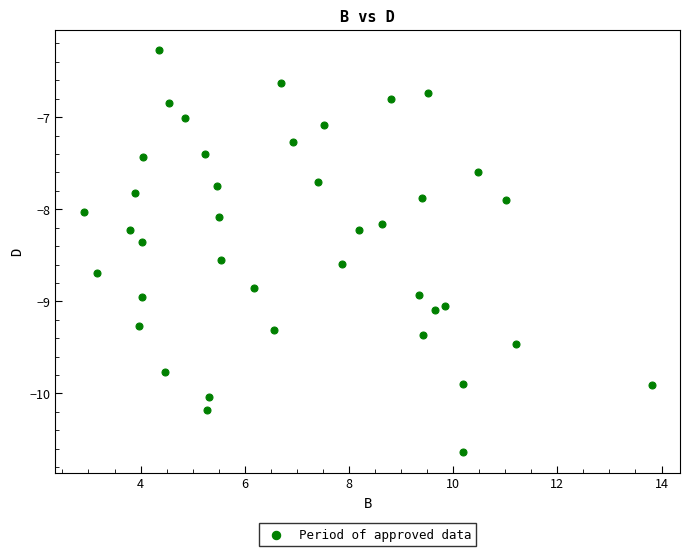

What is the range of X values (max minus min)?

10.9